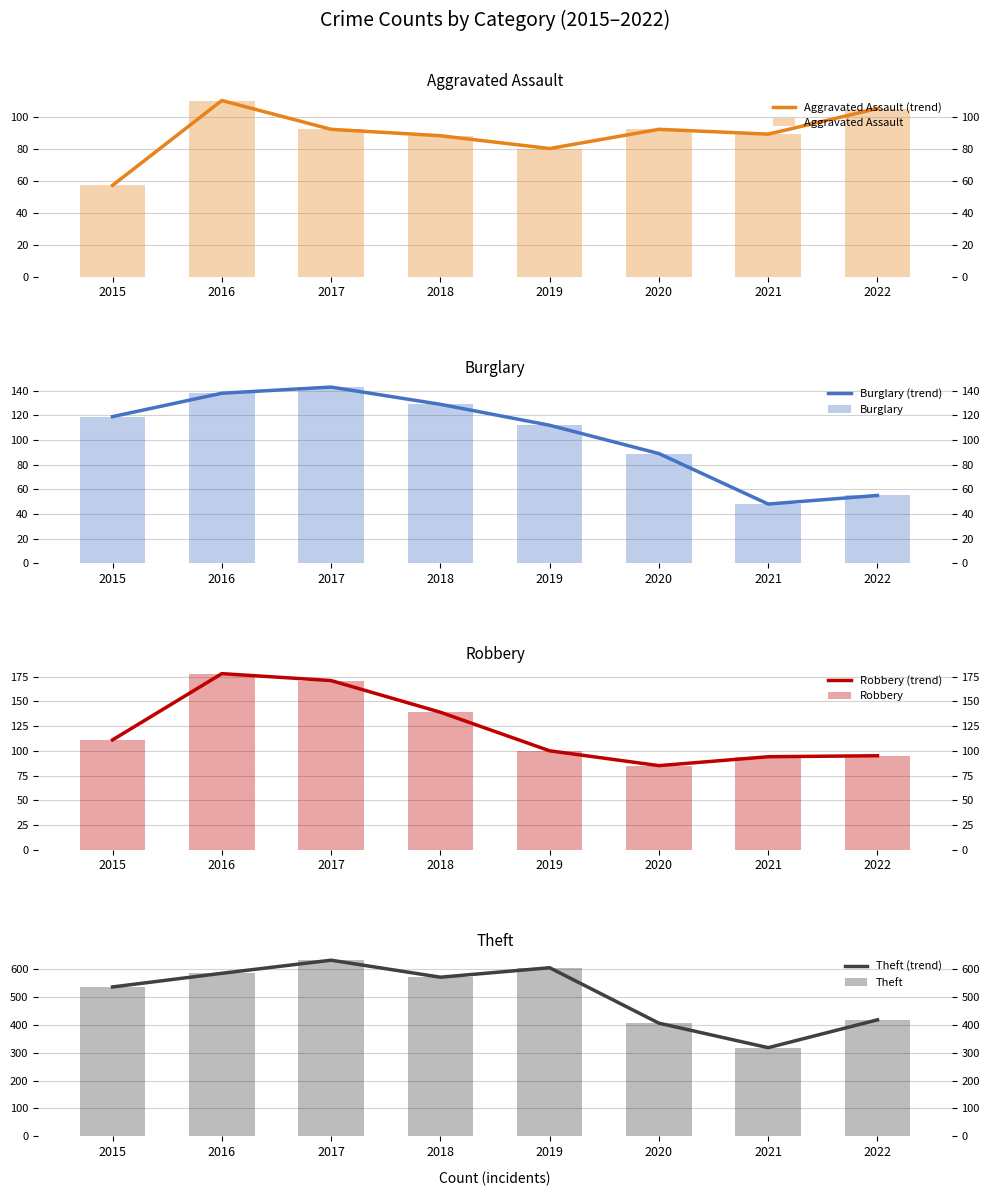

Which series has the largest total across all categories?

Theft